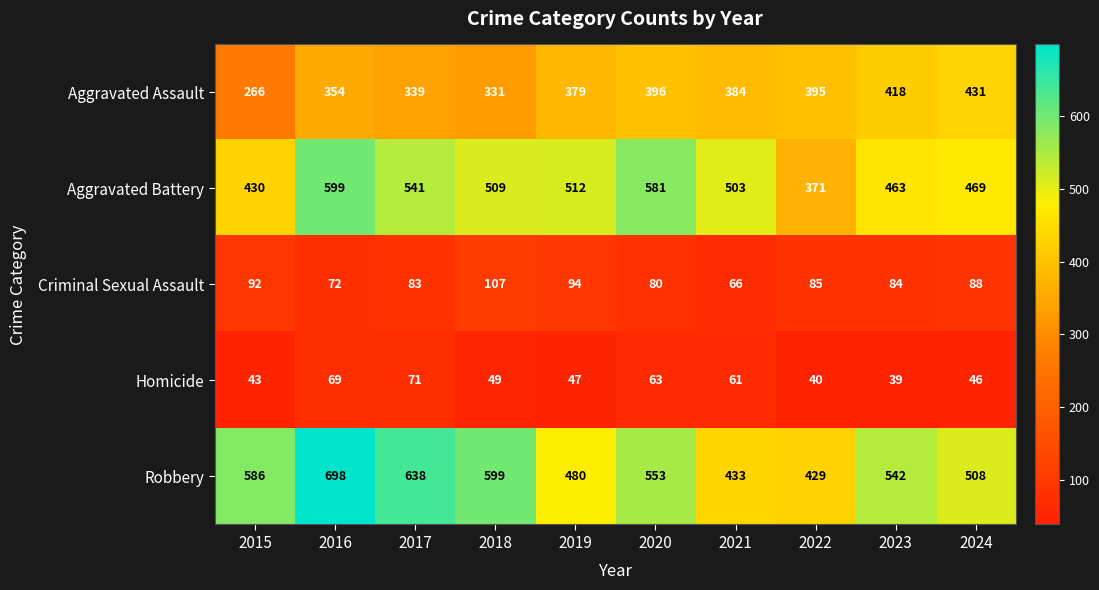

List the series in order of their peak value, highest first.

Robbery, Aggravated Battery, Aggravated Assault, Criminal Sexual Assault, Homicide